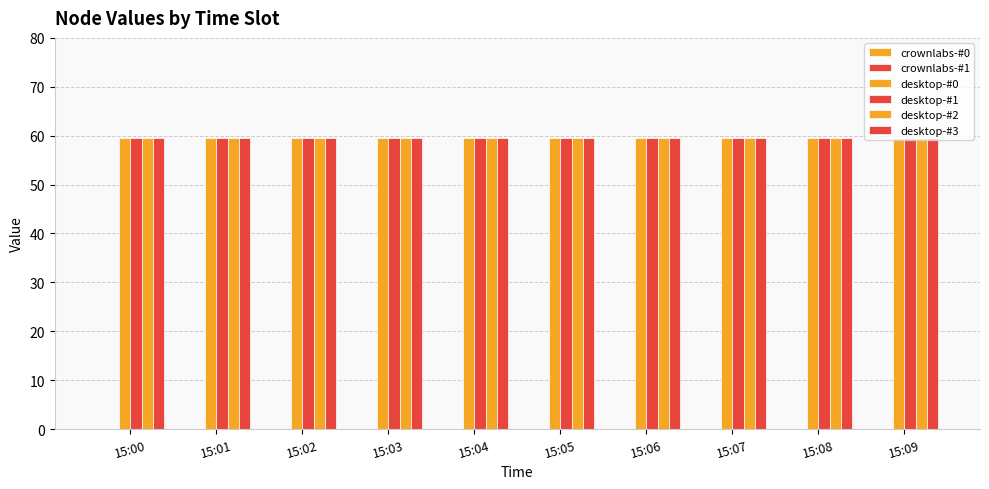

Reading right to left, transcribe all the data shown in this chart.

crownlabs-#0: 0.0	0.0	0.0	0.0	0.0	0.0	0.0	0.0	0.0	0.0
crownlabs-#1: 0.0	0.0	0.0	0.0	0.0	0.0	0.0	0.0	0.0	0.0
desktop-#0: 59.4	59.4	59.4	59.4	59.4	59.4	59.4	59.4	59.4	59.4
desktop-#1: 59.4	59.4	59.4	59.4	59.4	59.4	59.4	59.4	59.4	59.4
desktop-#2: 59.4	59.4	59.4	59.4	59.4	59.4	59.4	59.4	59.4	59.4
desktop-#3: 59.4	59.4	59.4	59.4	59.4	59.4	59.4	59.4	59.4	59.4